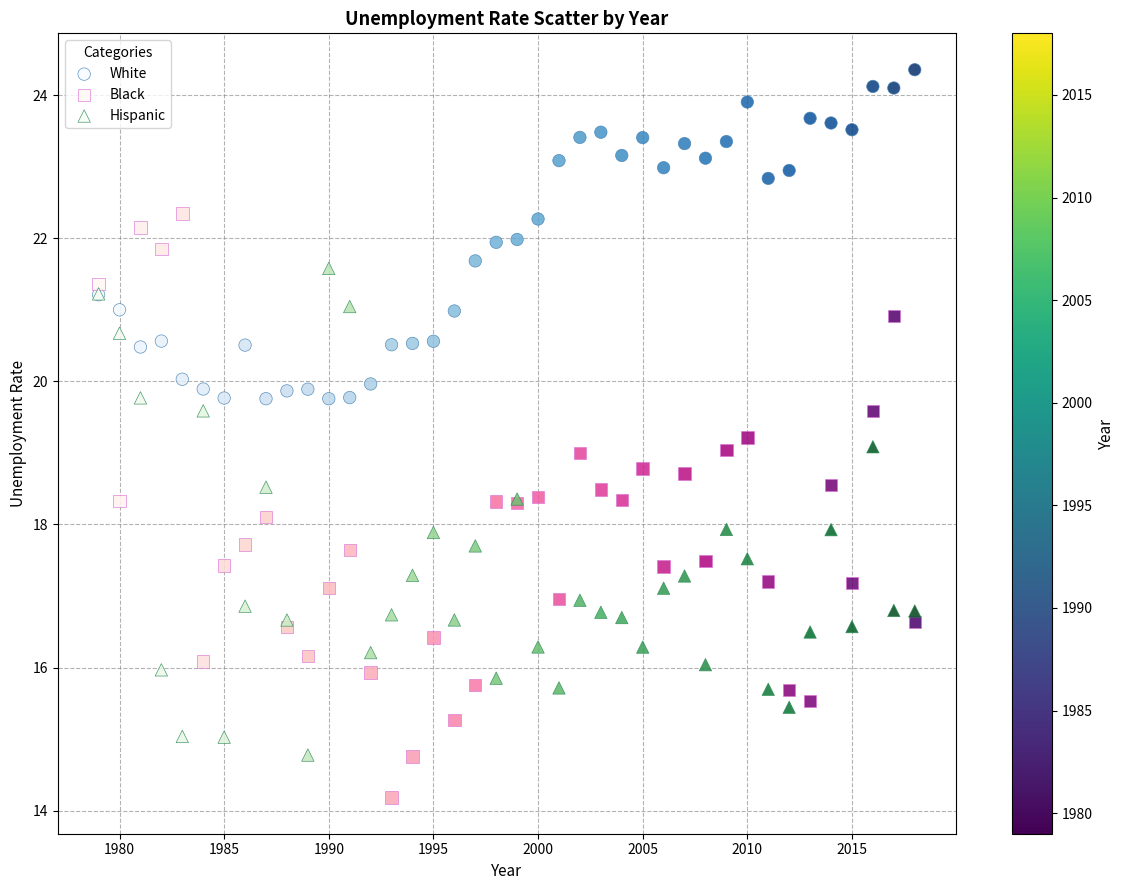

What is the X range (max minus min) for the scatter plot?

39.0